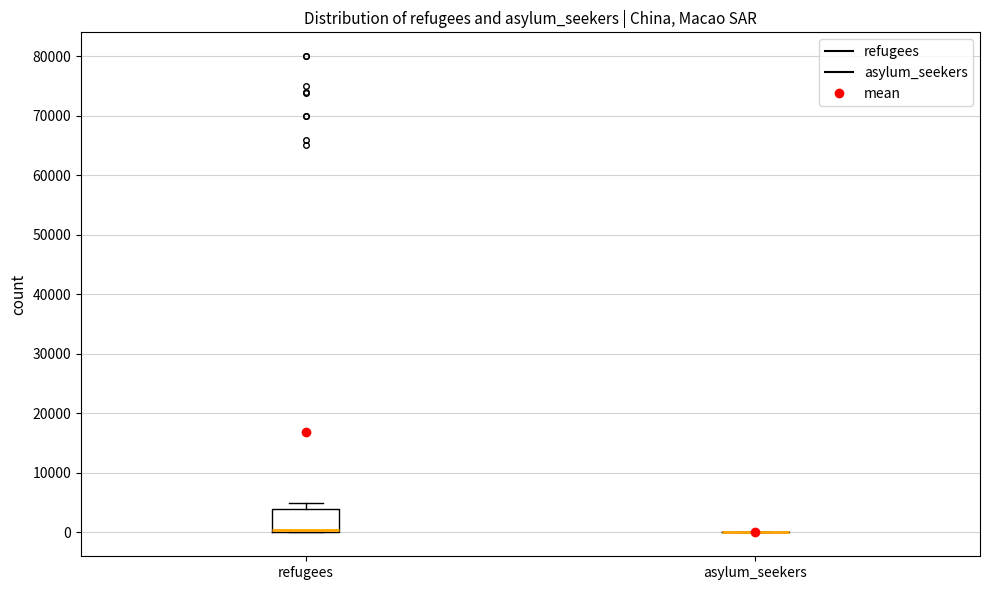

Reading left to right, transcribe this box plot: for each box, give where its median line is, the range the box spans, and where its two whiskers end, as read against the y-axis. The values are not printed on the chart, so give them approximately, as read against the axis.

refugees: median 0 (just above the box's lower edge), box 0 to 4000, whiskers 0 to 5000
asylum_seekers: box collapsed to a line at 0, whiskers 0 to 0